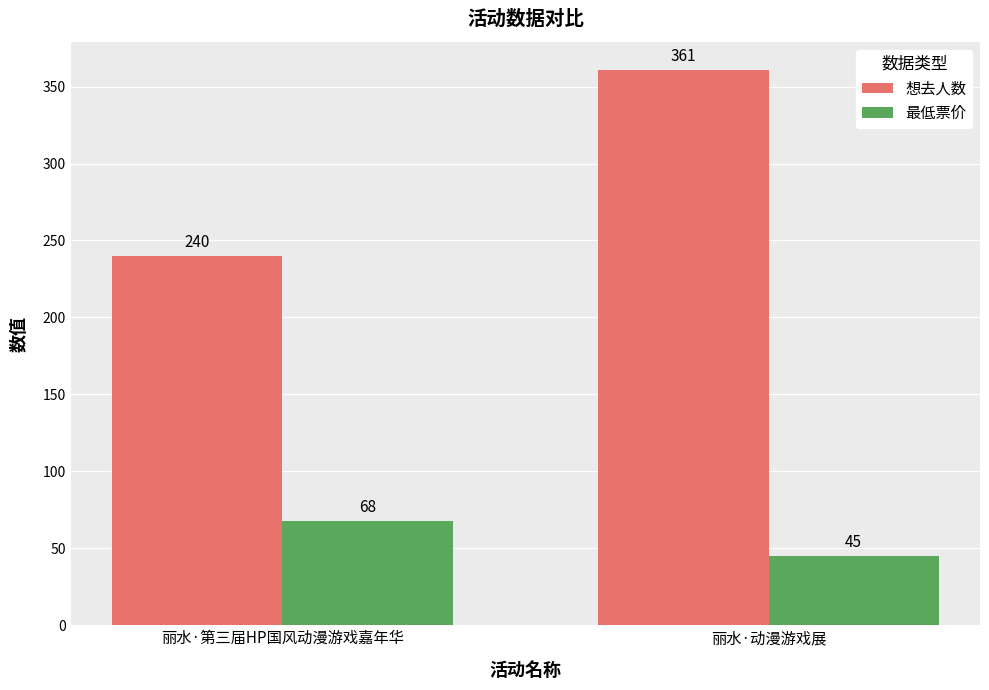

List the series in order of their overall mean, lowest first.

最低票价, 想去人数